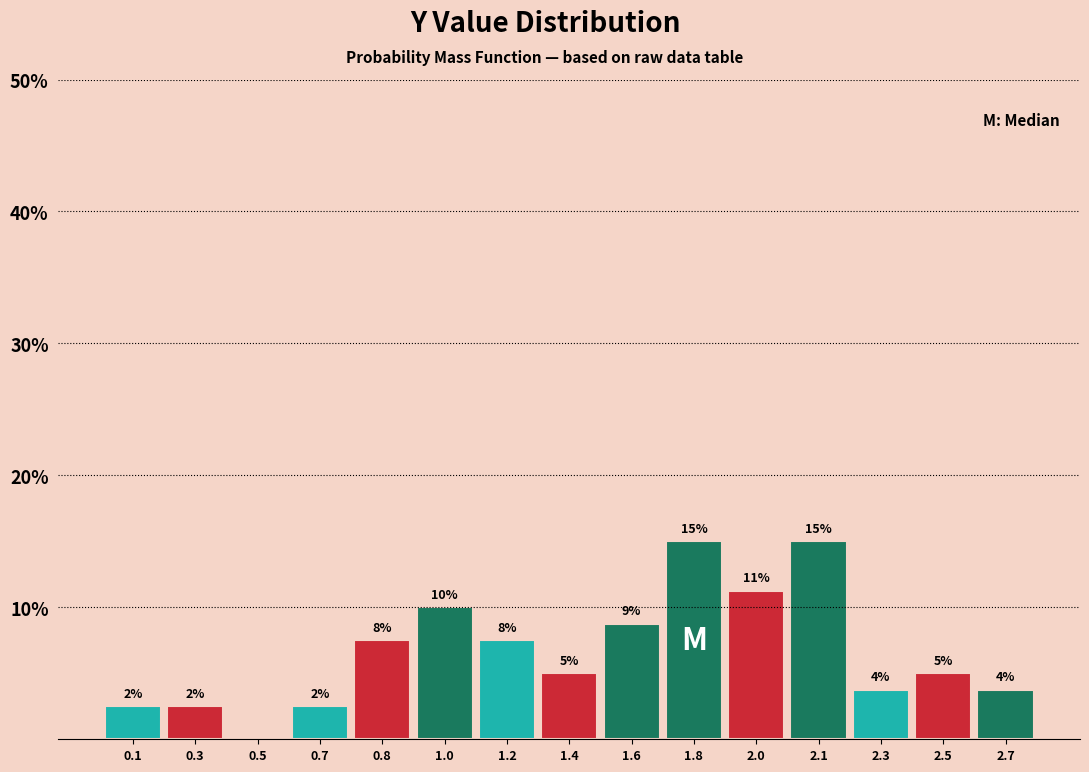

Are the bars horizontal?

No